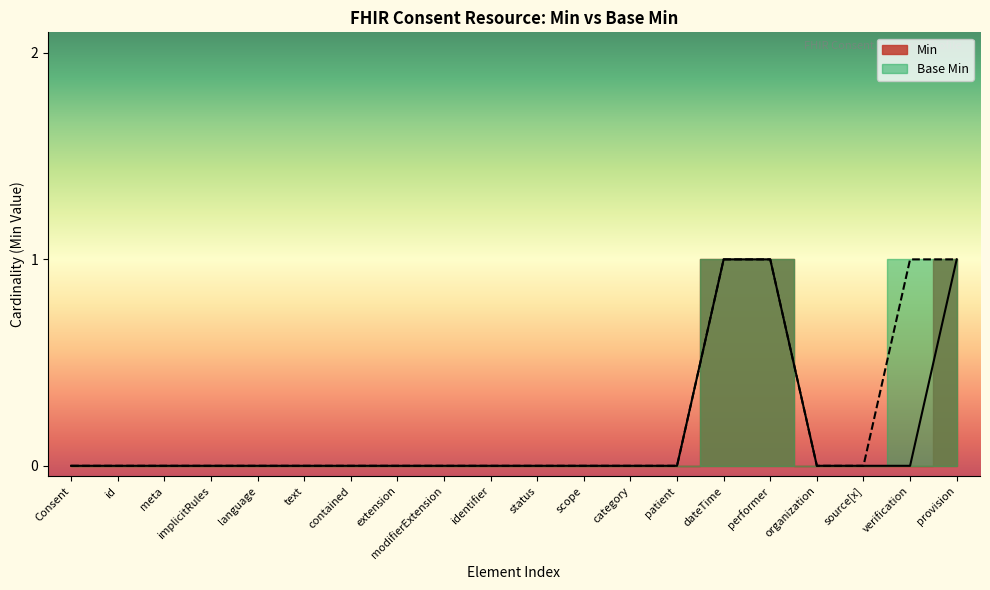

What is the difference between the maximum and minimum values in the Min series?

1